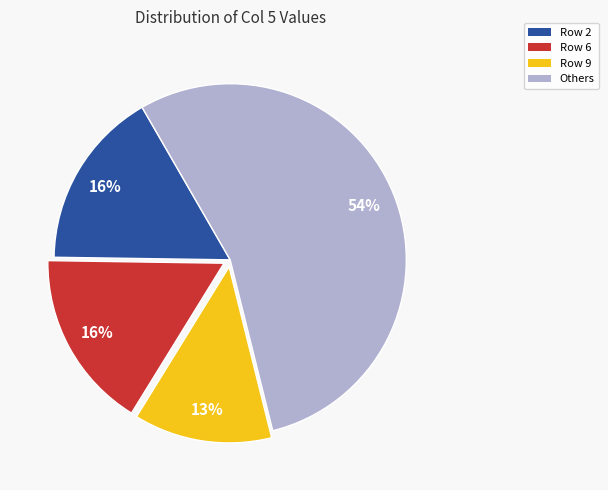

To the nearest percent, what is the difference between the Row 2 and Others slice percentages?

38%